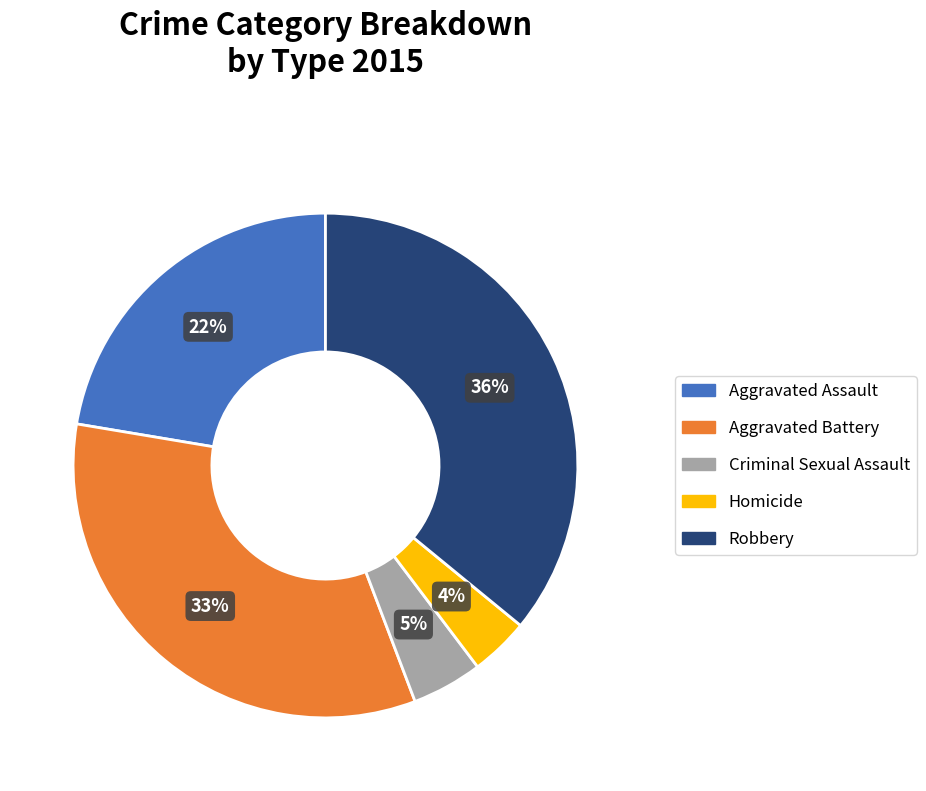

Does any single category account for the majority?

No